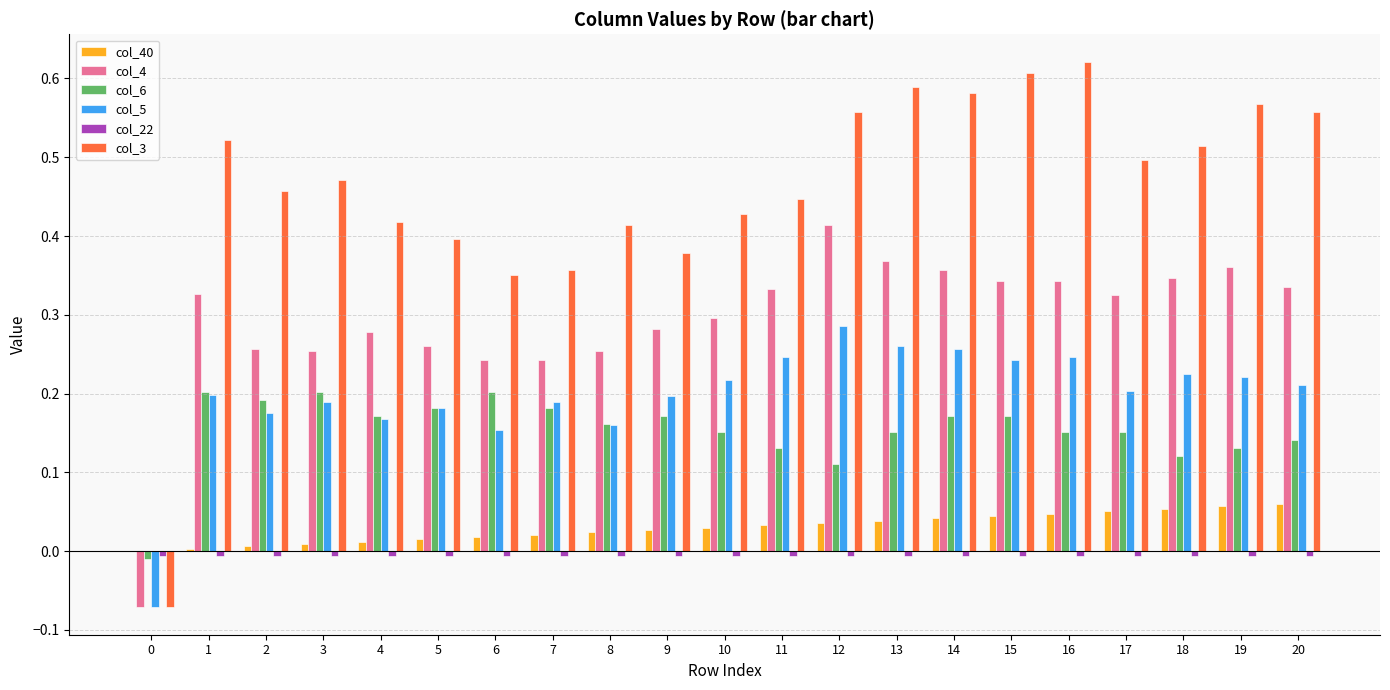

Is the value of col_6 at 14 greater than the value of col_5 at 7?

No